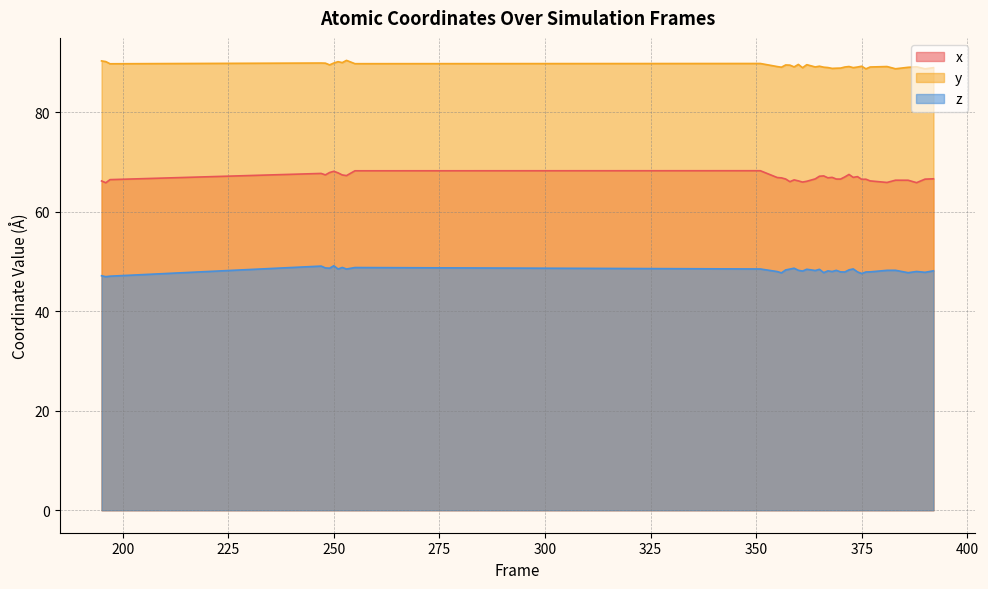

What is the difference between the second highest and minimum values in the x series?

2.4